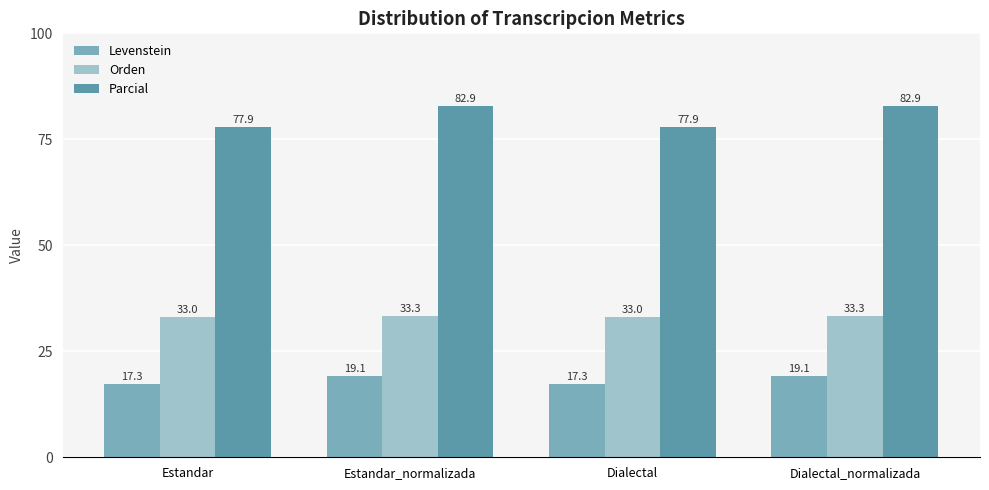

The Levenstein series shows 17.3 at Estandar. True or false?

True